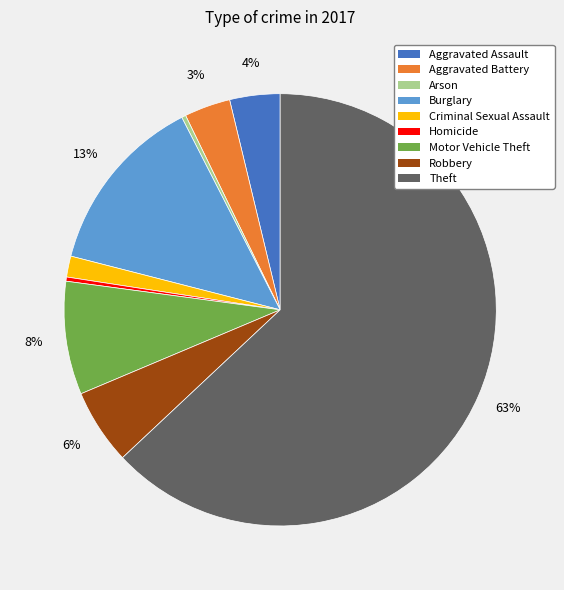

To the nearest percent, what percentage of the pie is Aggravated Assault?

4%